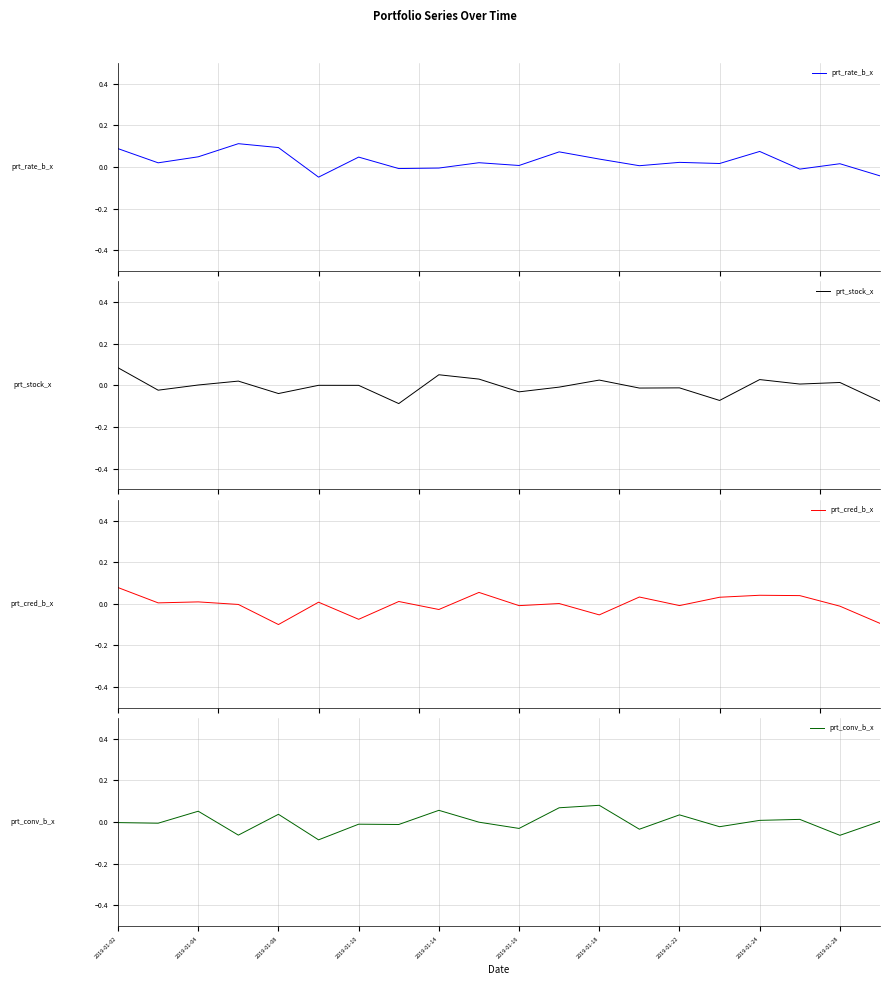

In prt_conv_b_x, how many points are higher than both neighbors (excluding endpoints)?

7